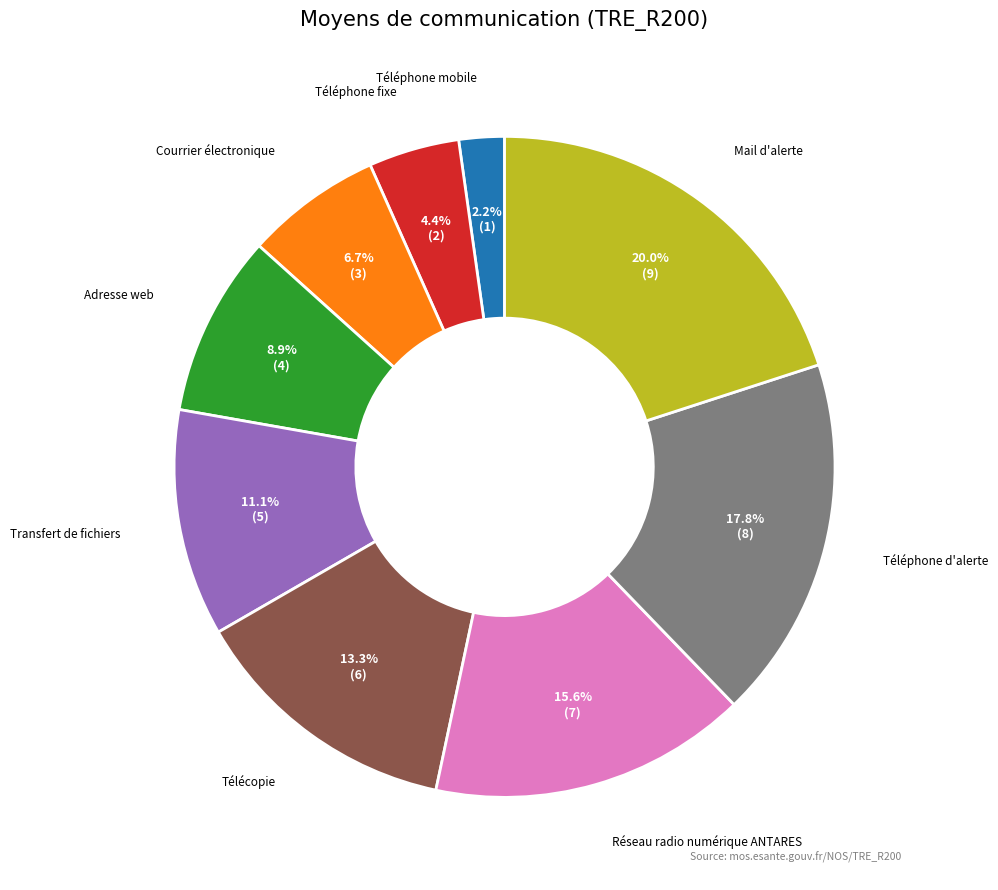

Is there any slice that represents more than half of the pie?

No